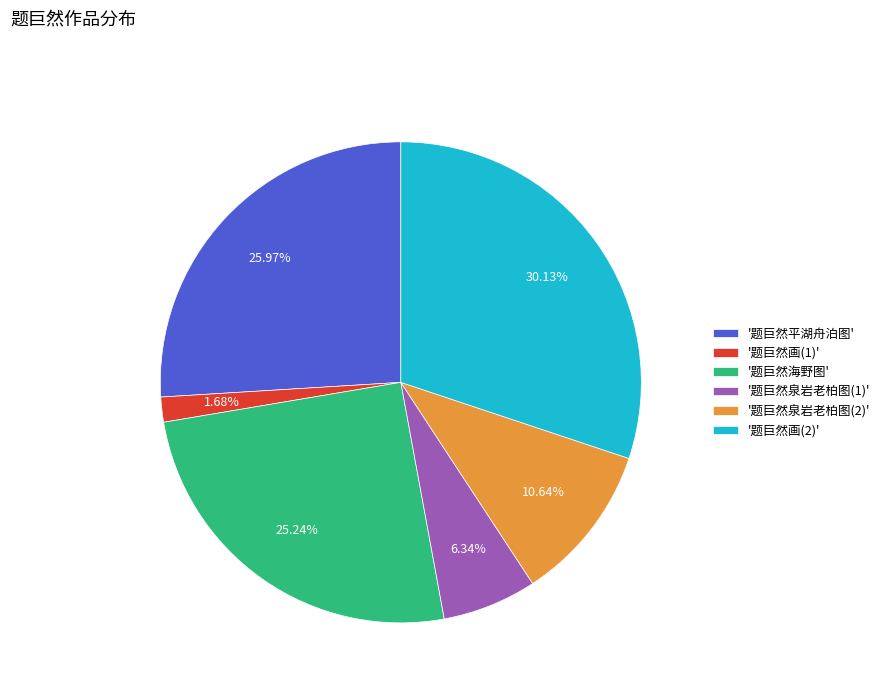

What is the largest slice in the pie chart?

'题巨然画(2)'